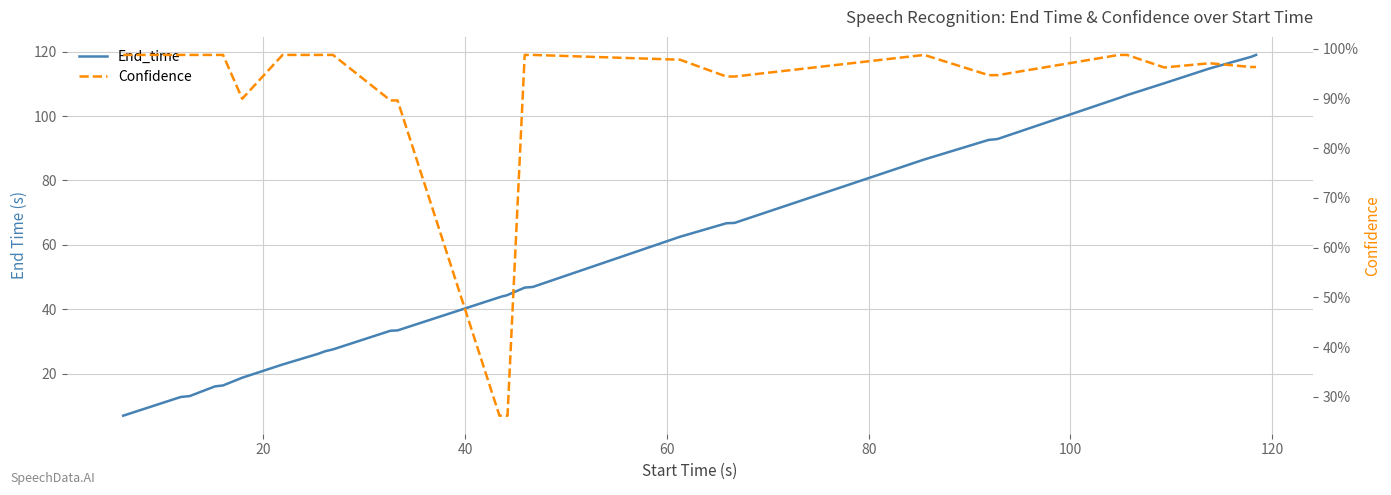

Rank the series by their average value, from lowest to highest.

Confidence, End_time